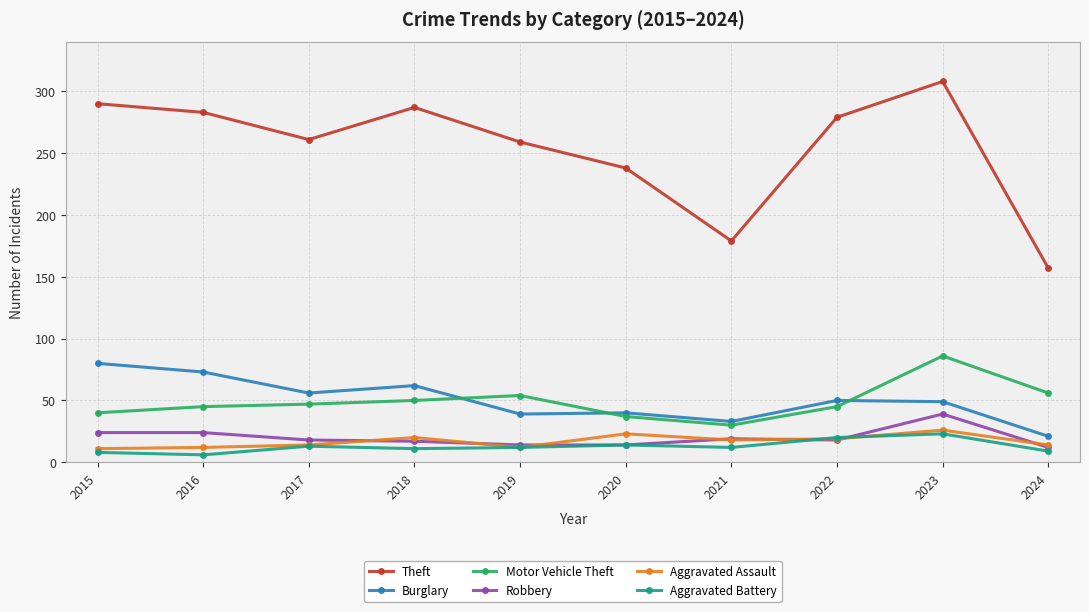

At which category does Burglary reach its first local peak?

2018